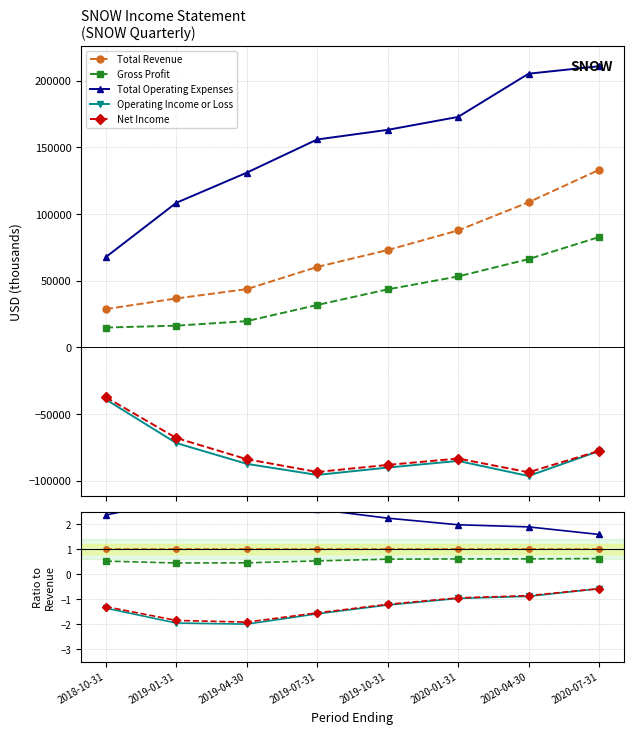

True or false: Gross Profit has a value of 0.5 at 2019-04-30.

True